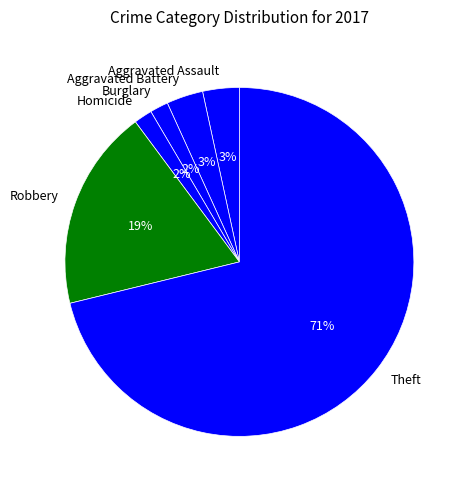

Combined, do Homicide and Aggravated Battery account for over 50%?

No